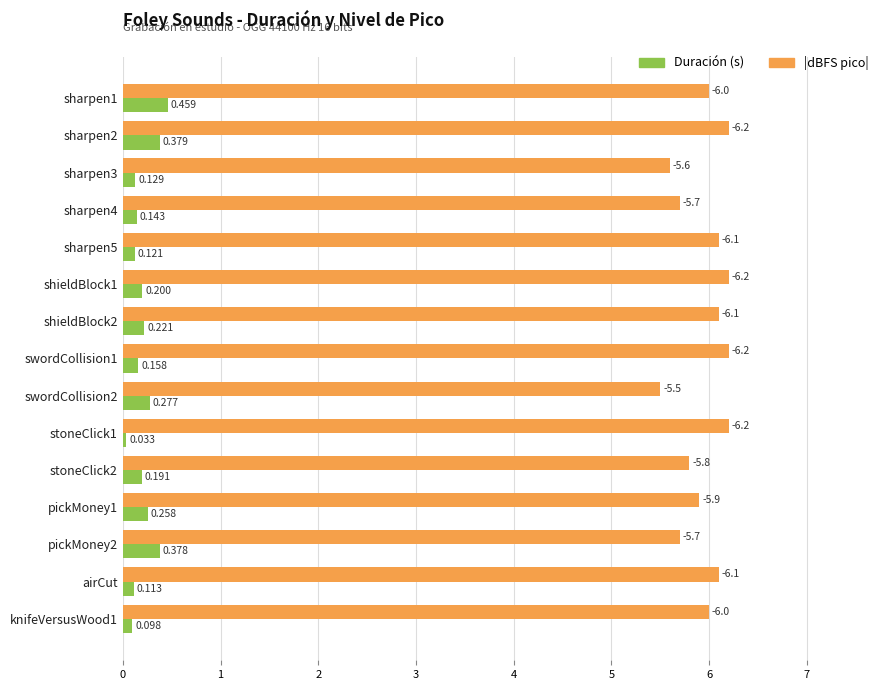

Which series has the largest total across all categories?

|dBFS pico|